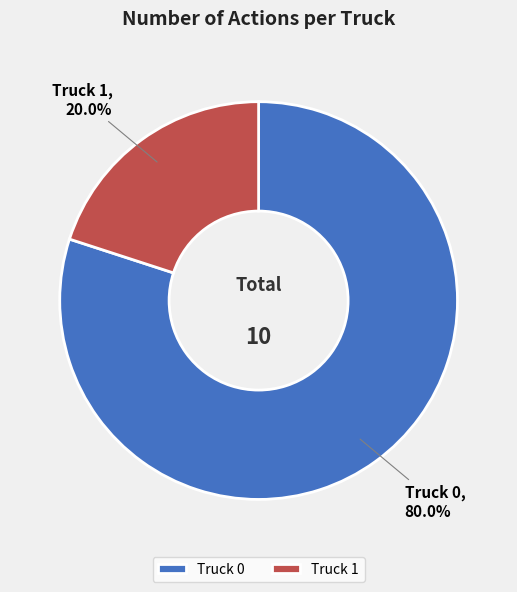

What is the ratio of the value at Truck 0 to the value at Truck 1?

4.0